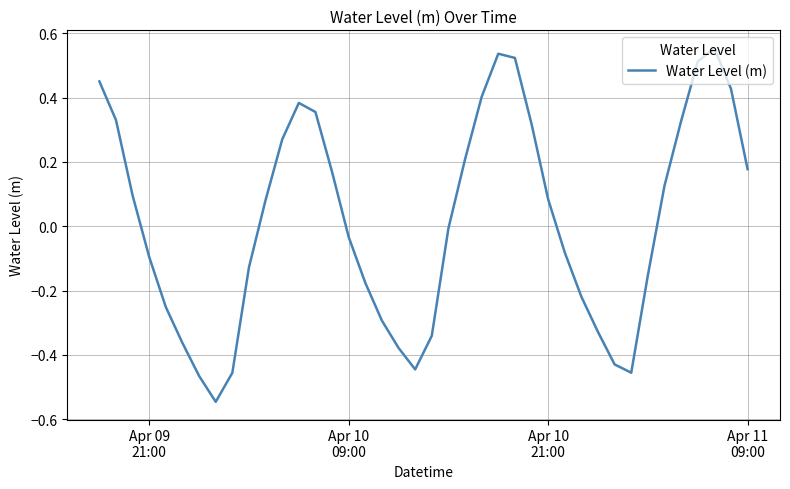

What is the difference between the maximum and minimum values?

1.1